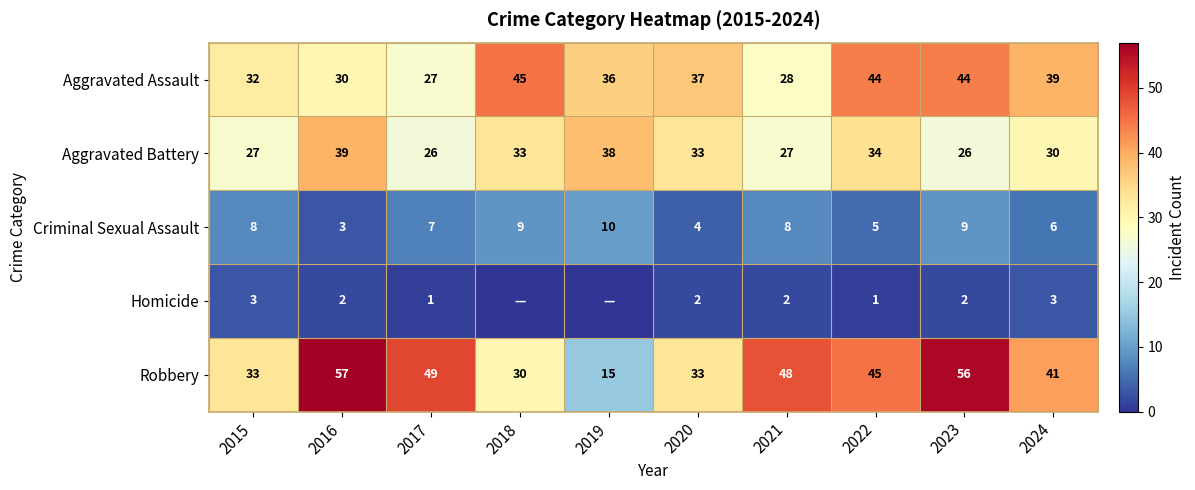

Between 2016 and 2017, which series saw the biggest shift?

Aggravated Battery